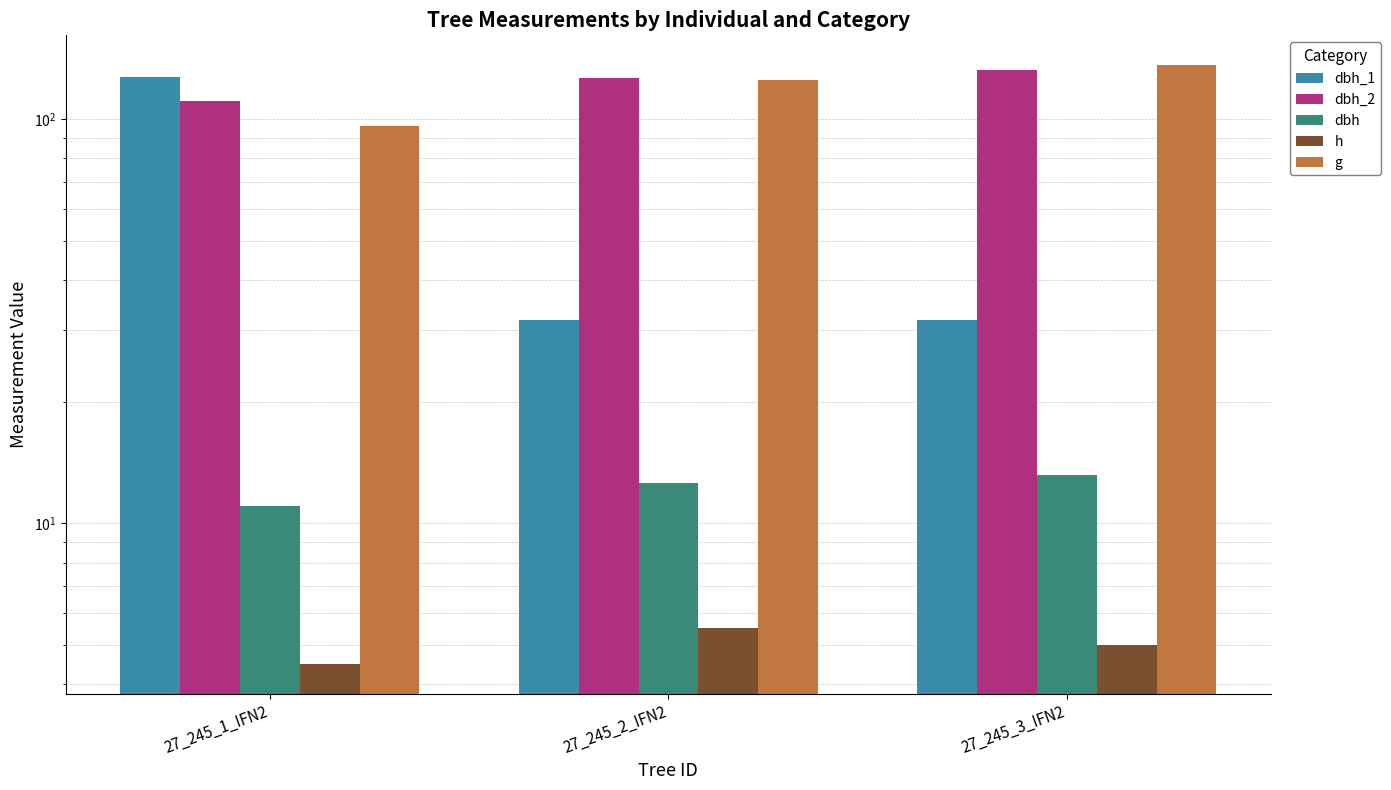

Is the value of h at 27_245_2_IFN2 greater than the value of g at 27_245_2_IFN2?

No